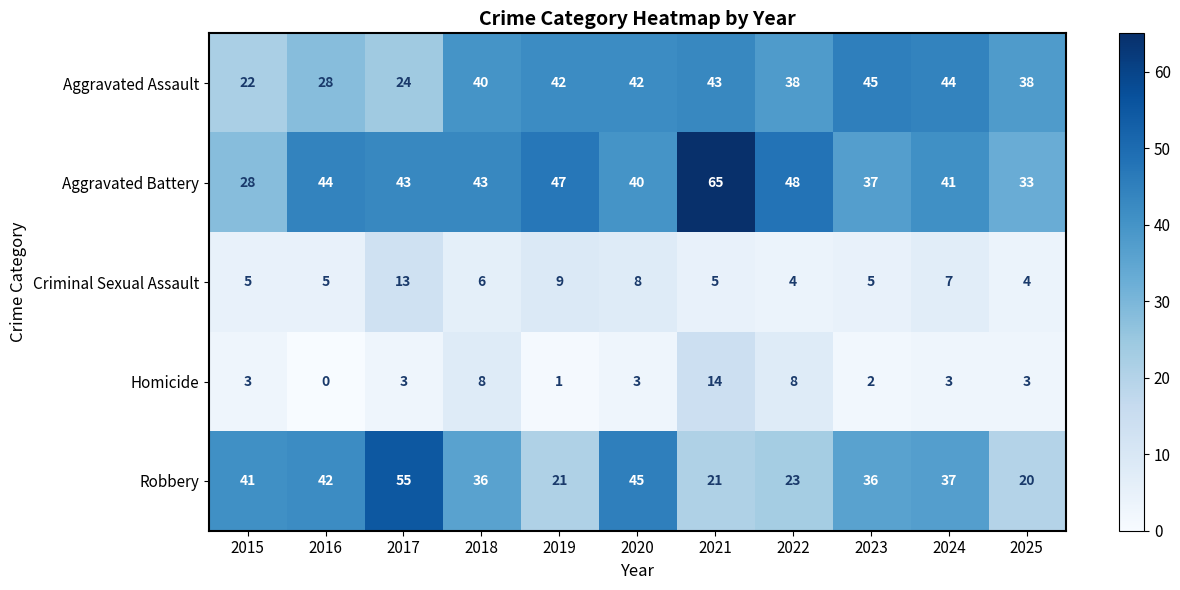

Is it true that Aggravated Battery equals 40 at 2020?

True